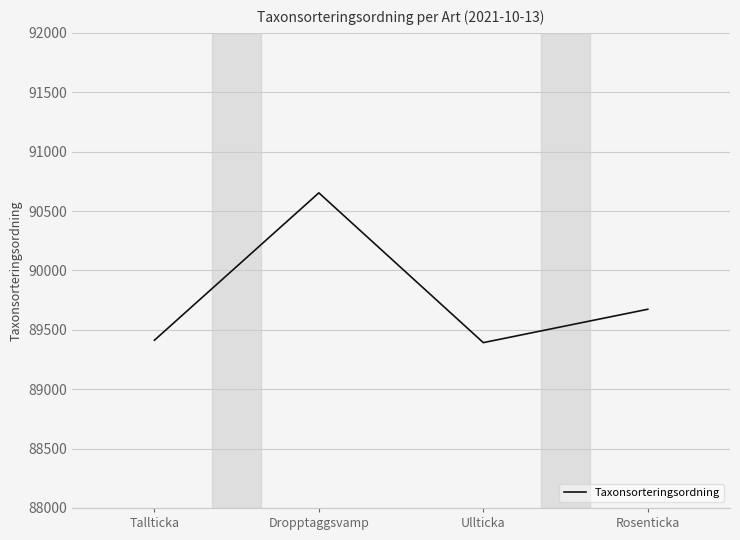

At which category does the chart reach its peak across all series?

Dropptaggsvamp